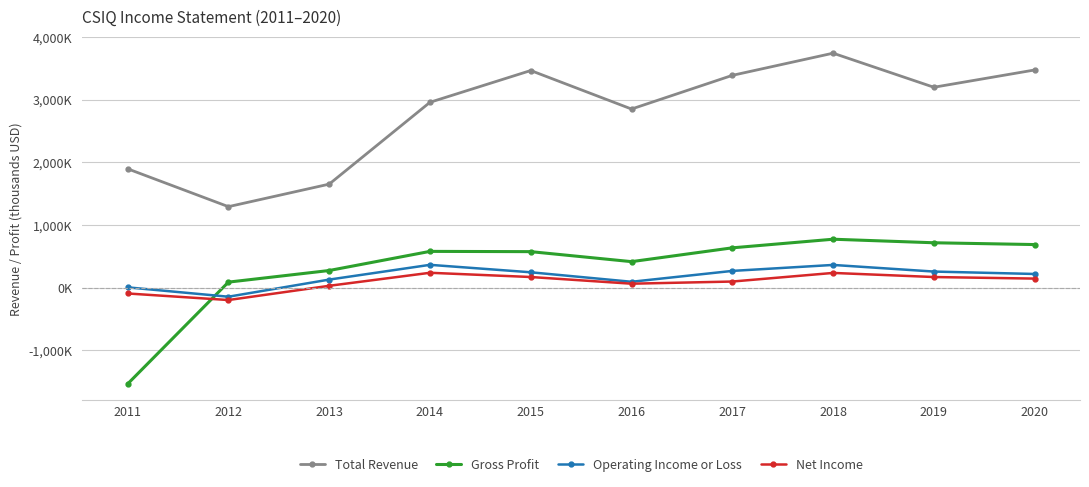

Is this an area chart (filled region under the line)?

No